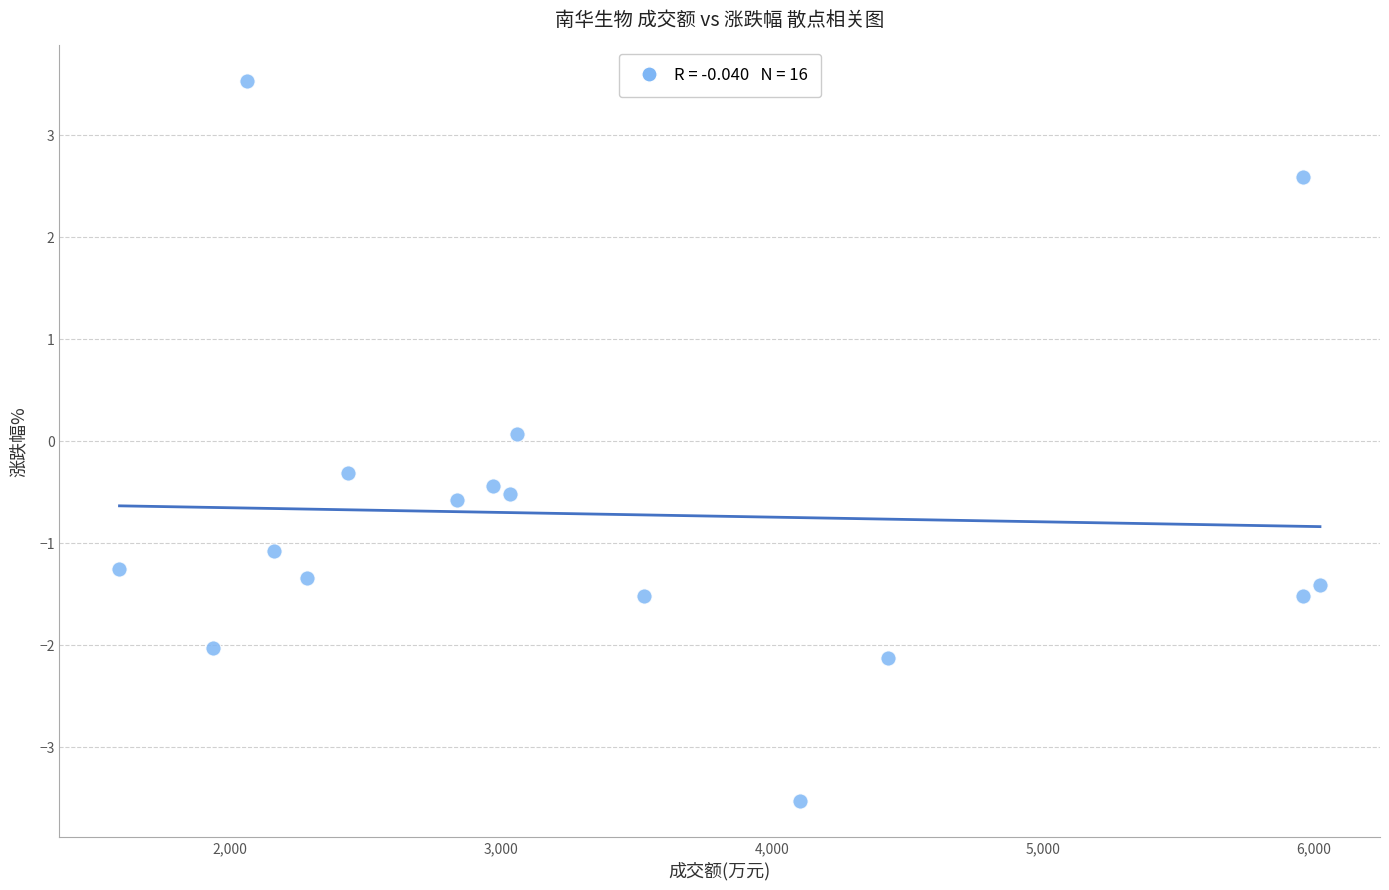

What is the range of Y values (max minus min)?

7.1